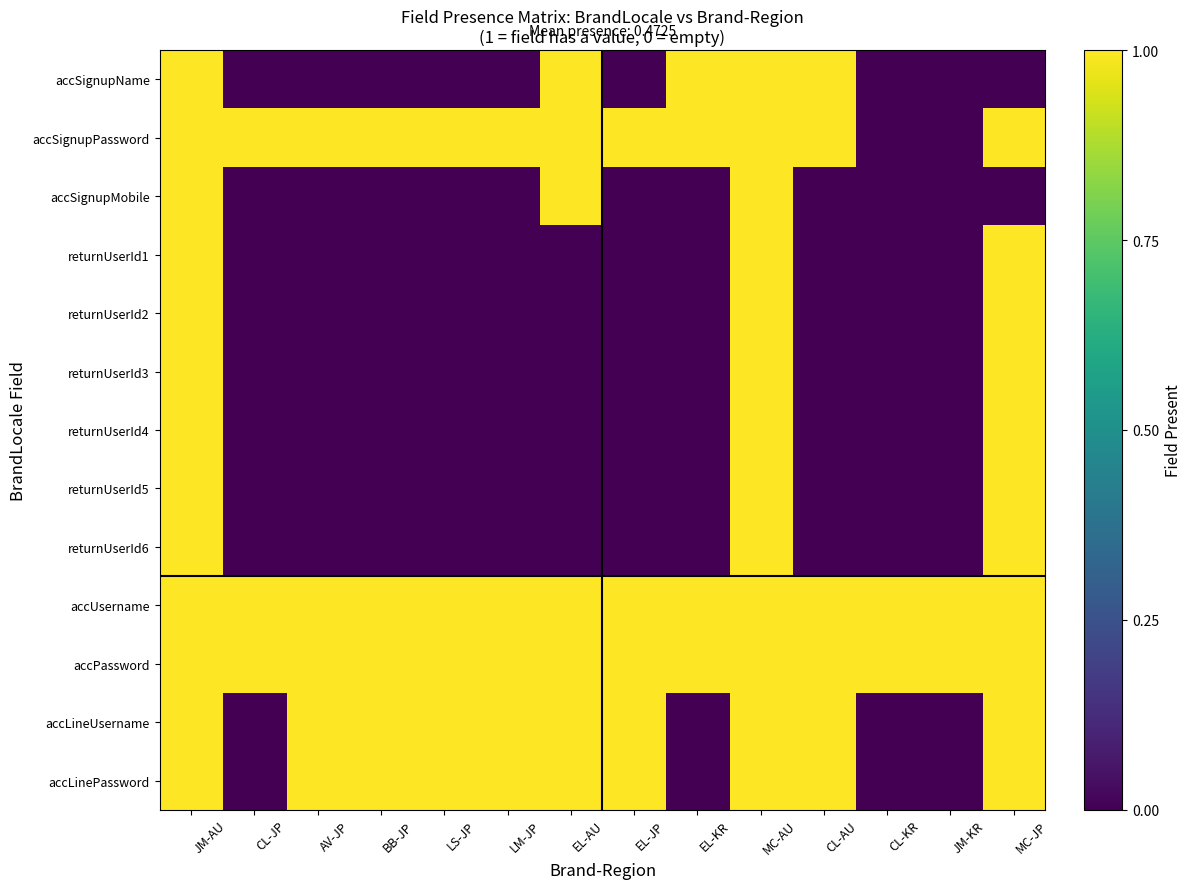

Reading left to right, list all the values displayed in this chart.

accSignupName: JM-AU=1	CL-JP=0	AV-JP=0	BB-JP=0	LS-JP=0	LM-JP=0	EL-AU=1	EL-JP=0	EL-KR=1	MC-AU=1	CL-AU=1	CL-KR=0	JM-KR=0	MC-JP=0
accSignupPassword: JM-AU=1	CL-JP=1	AV-JP=1	BB-JP=1	LS-JP=1	LM-JP=1	EL-AU=1	EL-JP=1	EL-KR=1	MC-AU=1	CL-AU=1	CL-KR=0	JM-KR=0	MC-JP=1
accSignupMobile: JM-AU=1	CL-JP=0	AV-JP=0	BB-JP=0	LS-JP=0	LM-JP=0	EL-AU=1	EL-JP=0	EL-KR=0	MC-AU=1	CL-AU=0	CL-KR=0	JM-KR=0	MC-JP=0
returnUserId1: JM-AU=1	CL-JP=0	AV-JP=0	BB-JP=0	LS-JP=0	LM-JP=0	EL-AU=0	EL-JP=0	EL-KR=0	MC-AU=1	CL-AU=0	CL-KR=0	JM-KR=0	MC-JP=1
returnUserId2: JM-AU=1	CL-JP=0	AV-JP=0	BB-JP=0	LS-JP=0	LM-JP=0	EL-AU=0	EL-JP=0	EL-KR=0	MC-AU=1	CL-AU=0	CL-KR=0	JM-KR=0	MC-JP=1
returnUserId3: JM-AU=1	CL-JP=0	AV-JP=0	BB-JP=0	LS-JP=0	LM-JP=0	EL-AU=0	EL-JP=0	EL-KR=0	MC-AU=1	CL-AU=0	CL-KR=0	JM-KR=0	MC-JP=1
returnUserId4: JM-AU=1	CL-JP=0	AV-JP=0	BB-JP=0	LS-JP=0	LM-JP=0	EL-AU=0	EL-JP=0	EL-KR=0	MC-AU=1	CL-AU=0	CL-KR=0	JM-KR=0	MC-JP=1
returnUserId5: JM-AU=1	CL-JP=0	AV-JP=0	BB-JP=0	LS-JP=0	LM-JP=0	EL-AU=0	EL-JP=0	EL-KR=0	MC-AU=1	CL-AU=0	CL-KR=0	JM-KR=0	MC-JP=1
returnUserId6: JM-AU=1	CL-JP=0	AV-JP=0	BB-JP=0	LS-JP=0	LM-JP=0	EL-AU=0	EL-JP=0	EL-KR=0	MC-AU=1	CL-AU=0	CL-KR=0	JM-KR=0	MC-JP=1
accUsername: JM-AU=1	CL-JP=1	AV-JP=1	BB-JP=1	LS-JP=1	LM-JP=1	EL-AU=1	EL-JP=1	EL-KR=1	MC-AU=1	CL-AU=1	CL-KR=1	JM-KR=1	MC-JP=1
accPassword: JM-AU=1	CL-JP=1	AV-JP=1	BB-JP=1	LS-JP=1	LM-JP=1	EL-AU=1	EL-JP=1	EL-KR=1	MC-AU=1	CL-AU=1	CL-KR=1	JM-KR=1	MC-JP=1
accLineUsername: JM-AU=1	CL-JP=0	AV-JP=1	BB-JP=1	LS-JP=1	LM-JP=1	EL-AU=1	EL-JP=1	EL-KR=0	MC-AU=1	CL-AU=1	CL-KR=0	JM-KR=0	MC-JP=1
accLinePassword: JM-AU=1	CL-JP=0	AV-JP=1	BB-JP=1	LS-JP=1	LM-JP=1	EL-AU=1	EL-JP=1	EL-KR=0	MC-AU=1	CL-AU=1	CL-KR=0	JM-KR=0	MC-JP=1